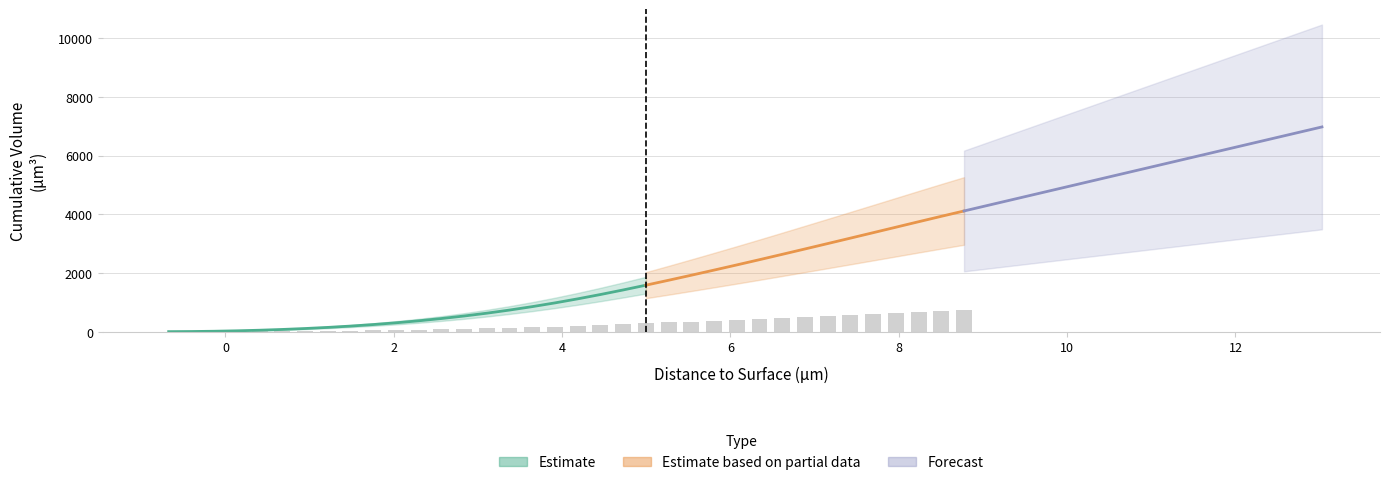

What position from the right is 6.345?

10